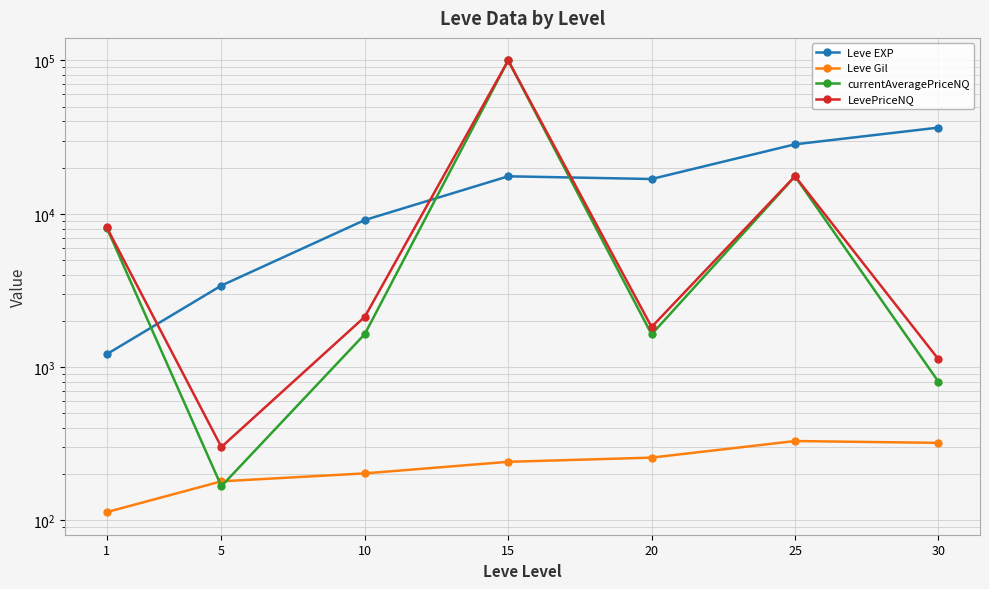

Rank the series by their maximum value, from highest to lowest.

currentAveragePriceNQ, LevePriceNQ, Leve EXP, Leve Gil